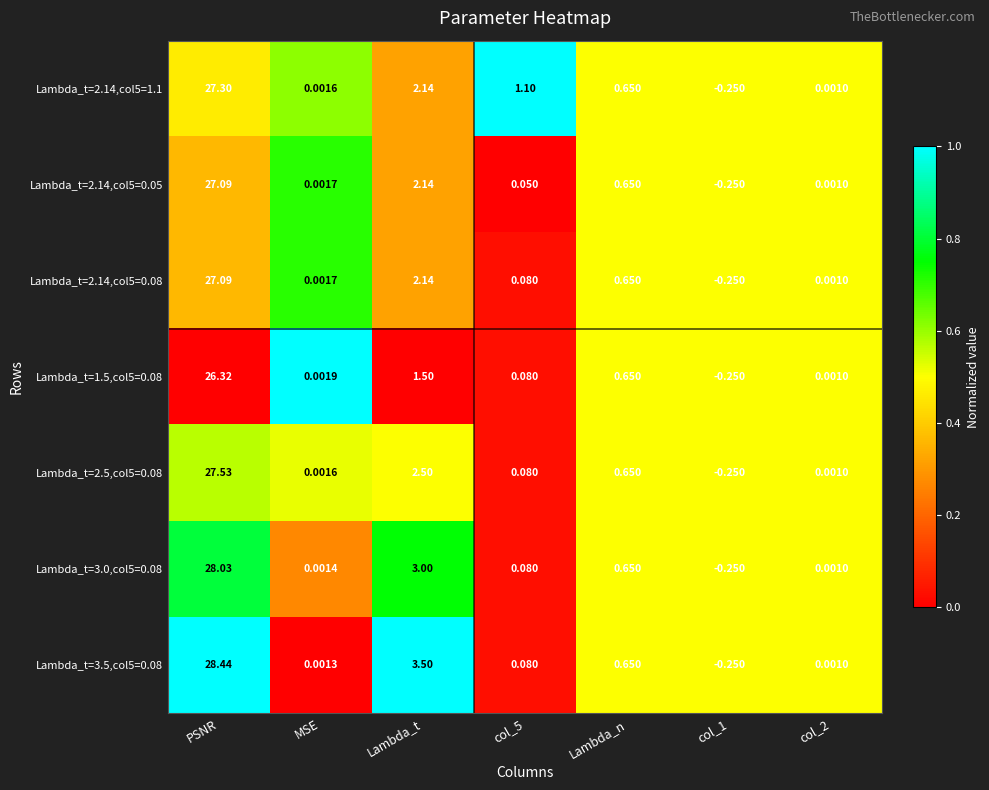

At which category is the sum across all series the highest?

PSNR